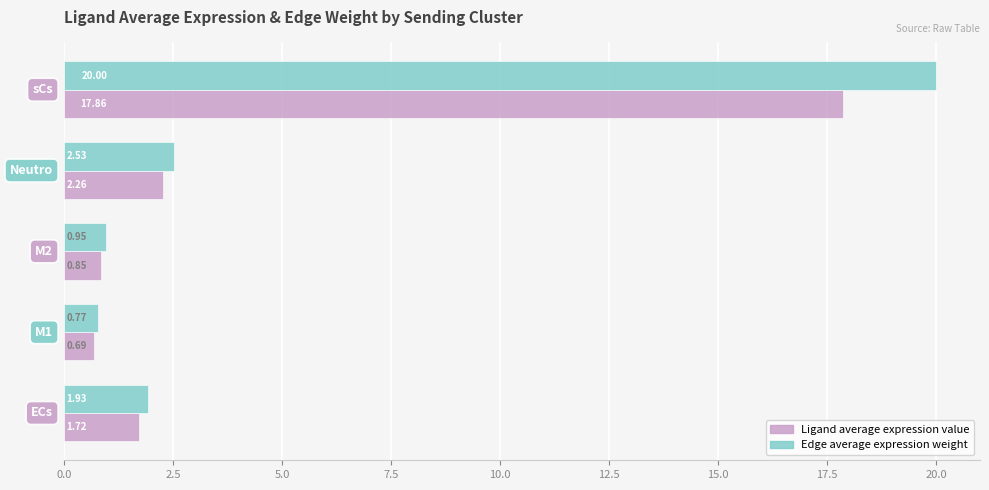

Which series has the widest spread of values?

Edge average expression weight